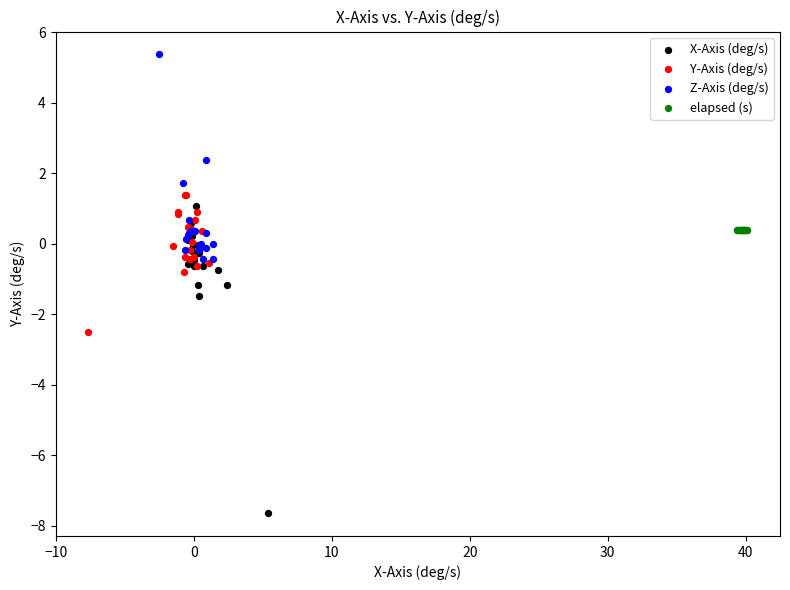

Which series has the largest Y range (max minus min)?

X-Axis (deg/s)